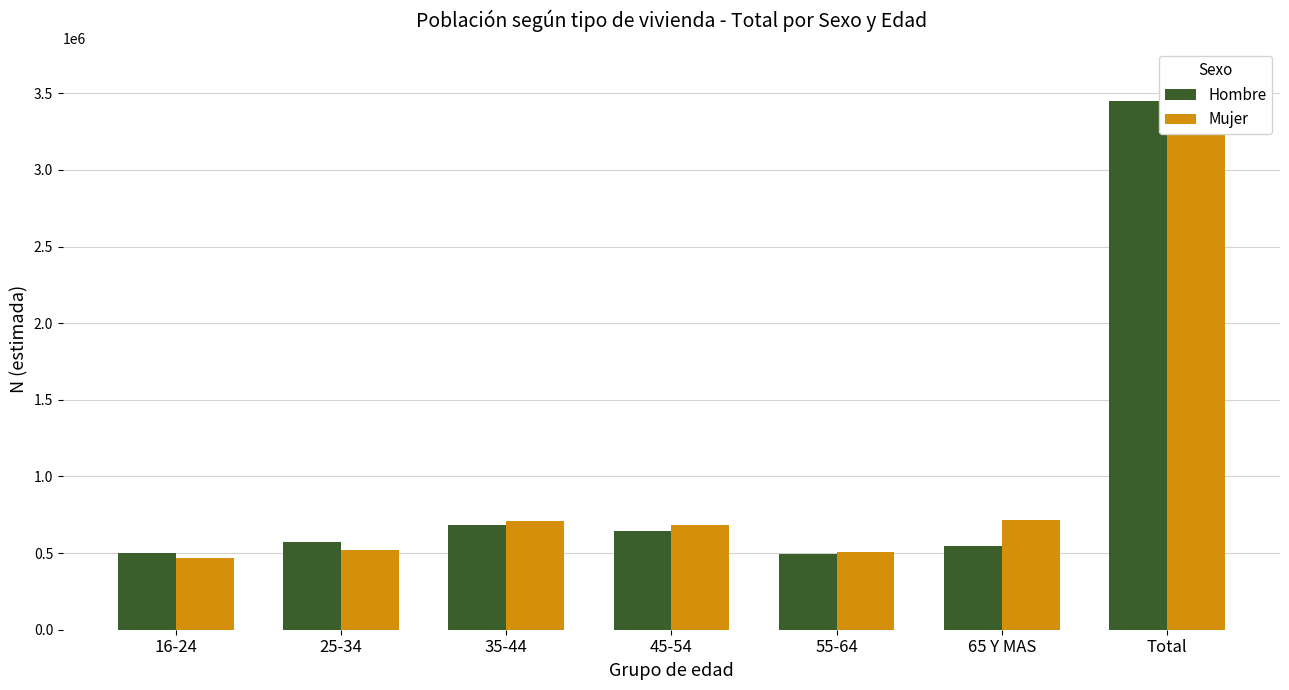

Between 65 Y MAS and Total, which series saw the biggest shift?

Hombre